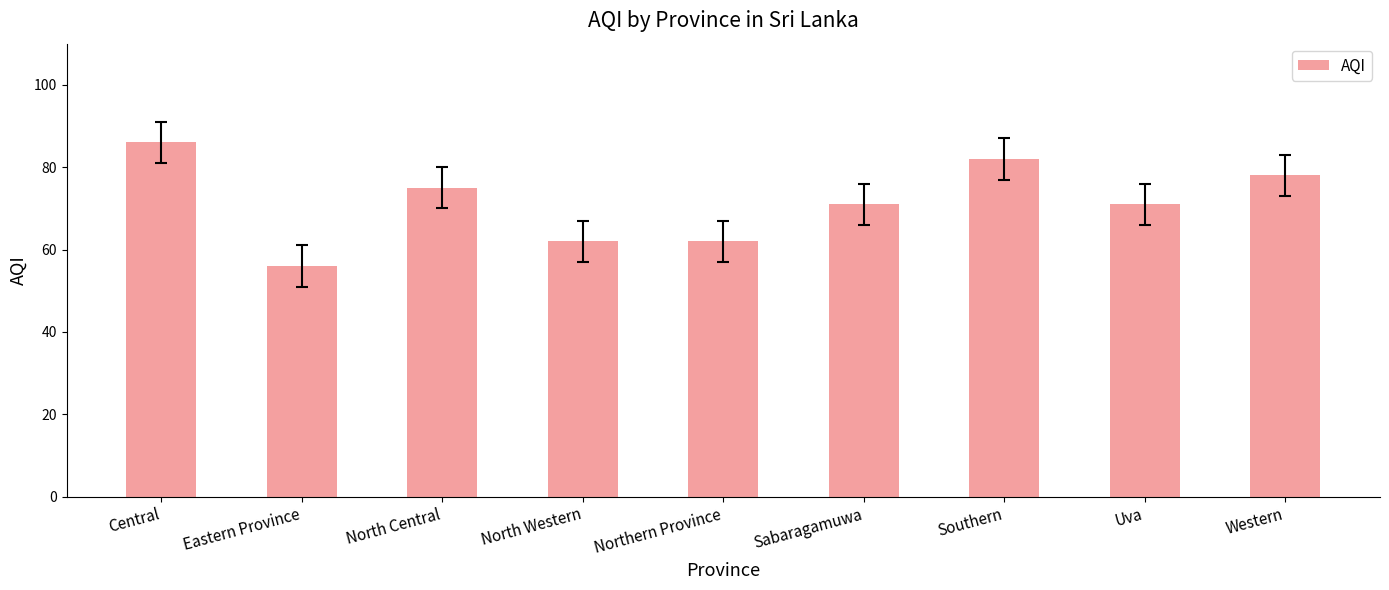

Count the values in the range 62 to 78.

6